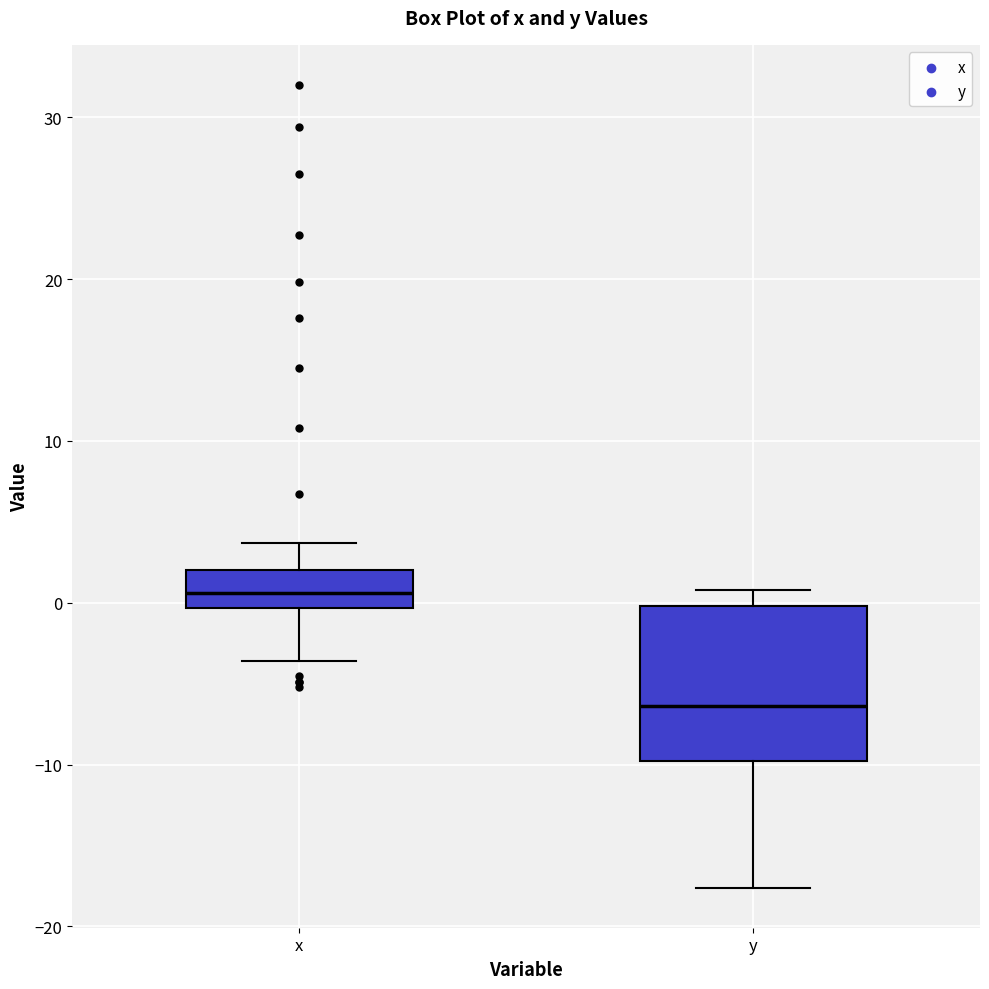

Reading left to right, transcribe this box plot: for each box, give where its median line is, the range the box spans, and where its two whiskers end, as read against the y-axis. The values are not printed on the chart, so give them approximately, as read against the axis.

x: median 1, box 0 to 2, whiskers -4 to 4
y: median -6, box -10 to 0, whiskers -18 to 1